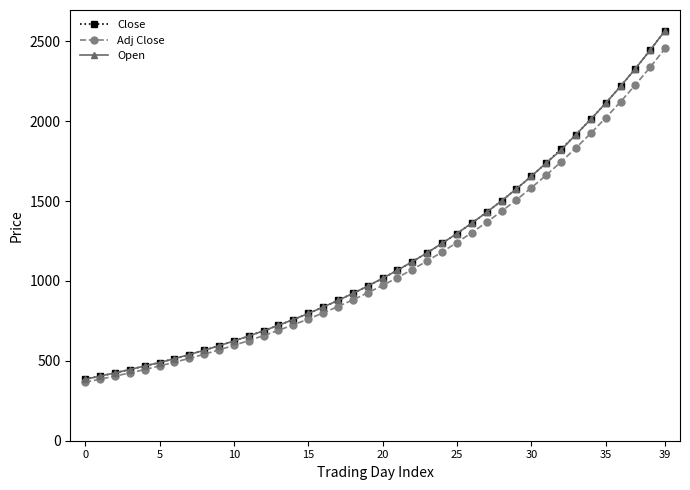

What is the difference between the second highest and minimum values in the Adj Close series?

1972.4